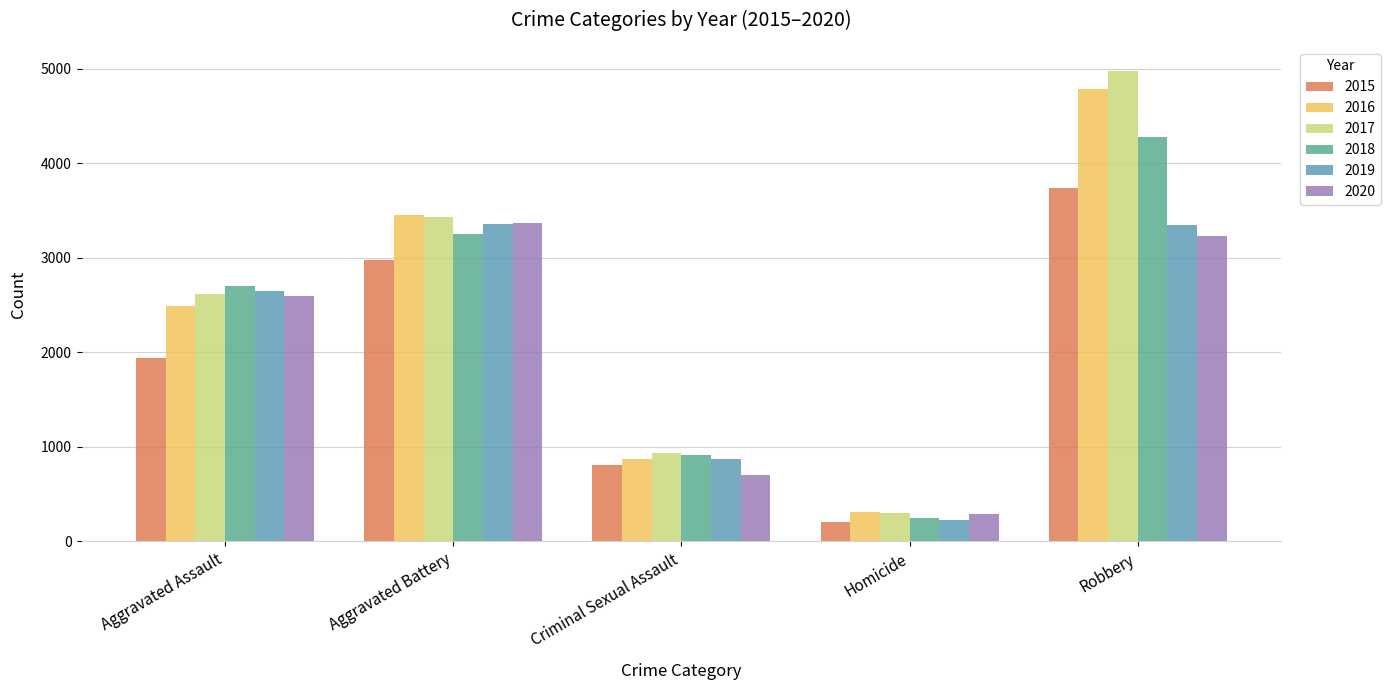

What is the difference between the 2017 values at Aggravated Battery and Robbery?

1545